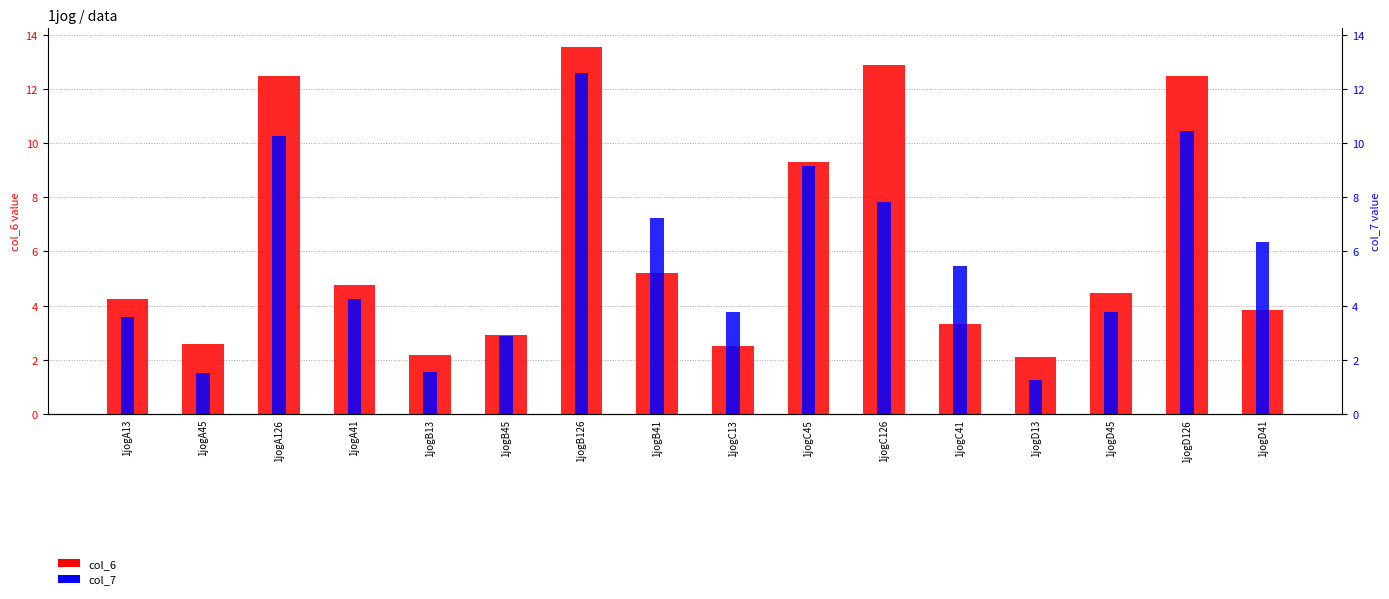

Which series has the widest spread of values?

col_6